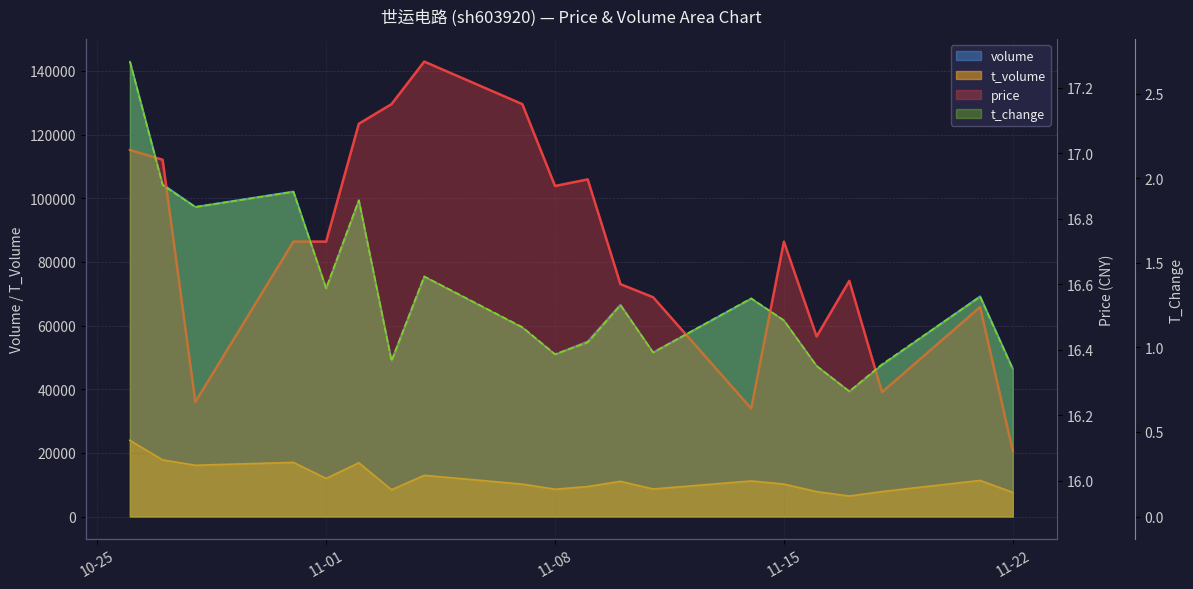

What are all the series names shown in the legend?

price, volume, t_volume, t_change